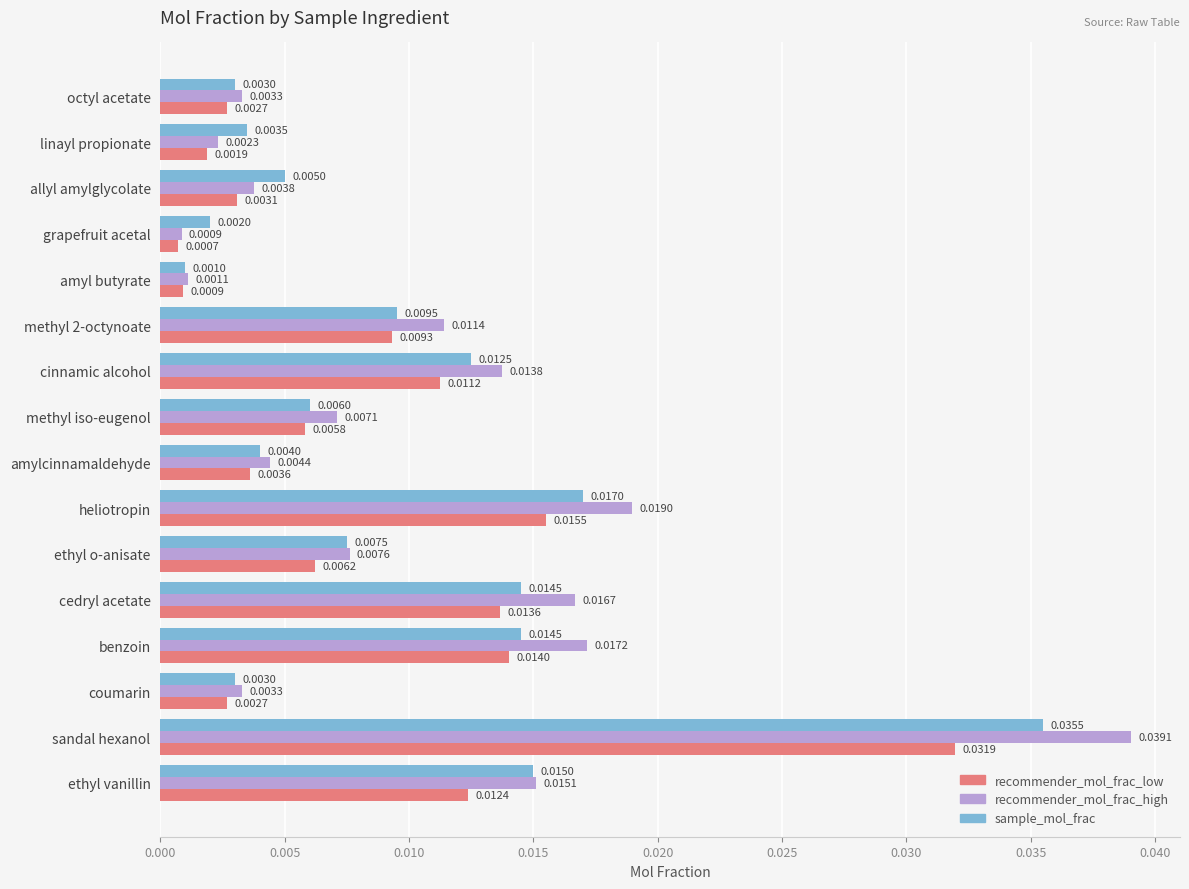

Which series has the largest total across all categories?

recommender_mol_frac_high